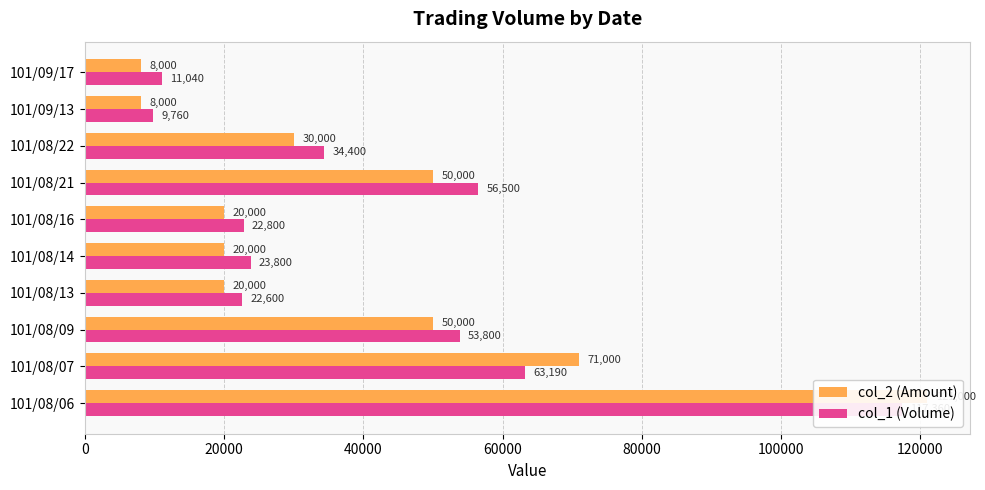

Reading left to right, list all the values displayed in this chart.

col_2 (Amount): 121000	71000	50000	20000	20000	20000	50000	30000	8000	8000
col_1 (Volume): 117360	63190	53800	22600	23800	22800	56500	34400	9760	11040